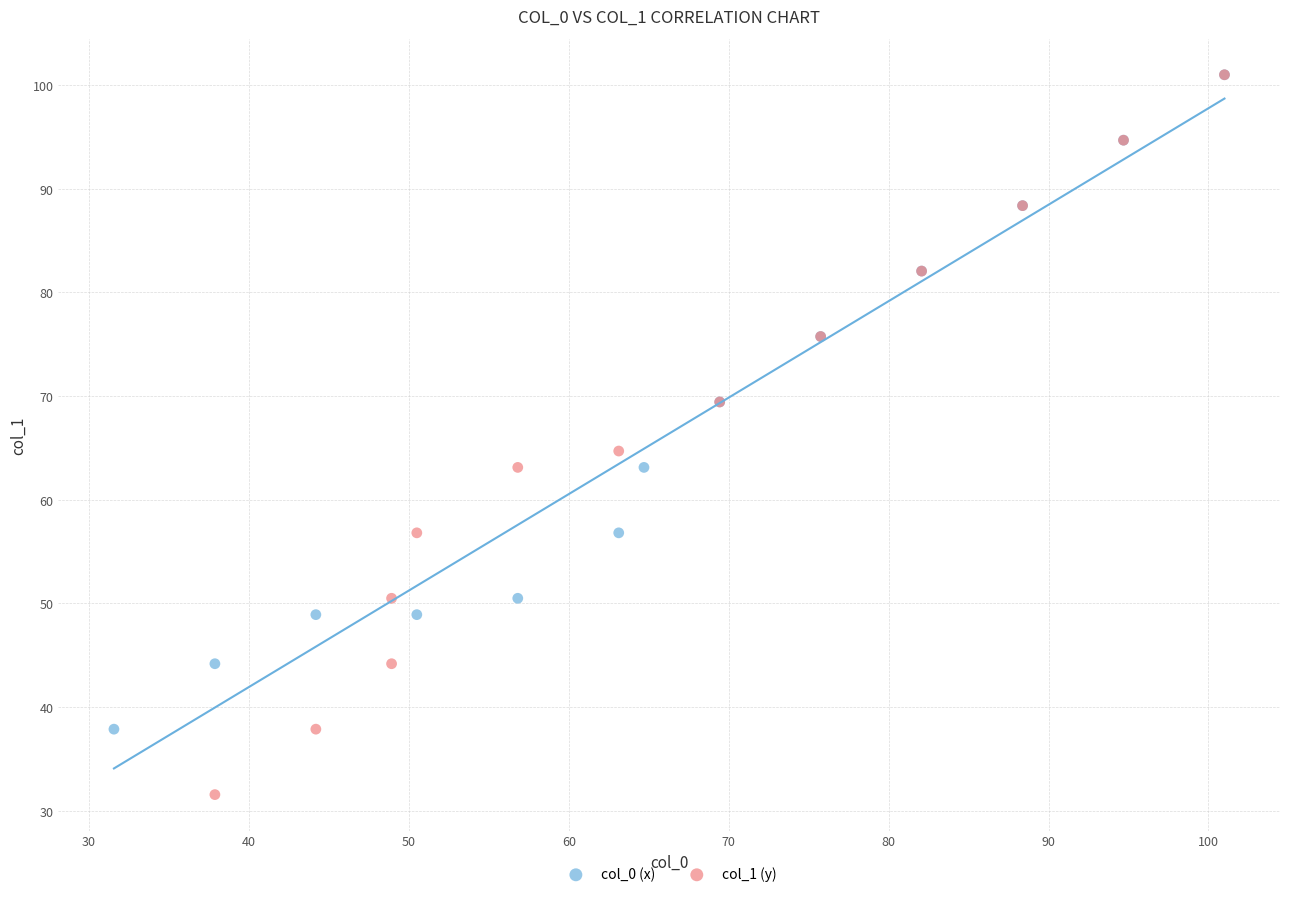

Which series contains the lowest Y value?

col_1 (y)